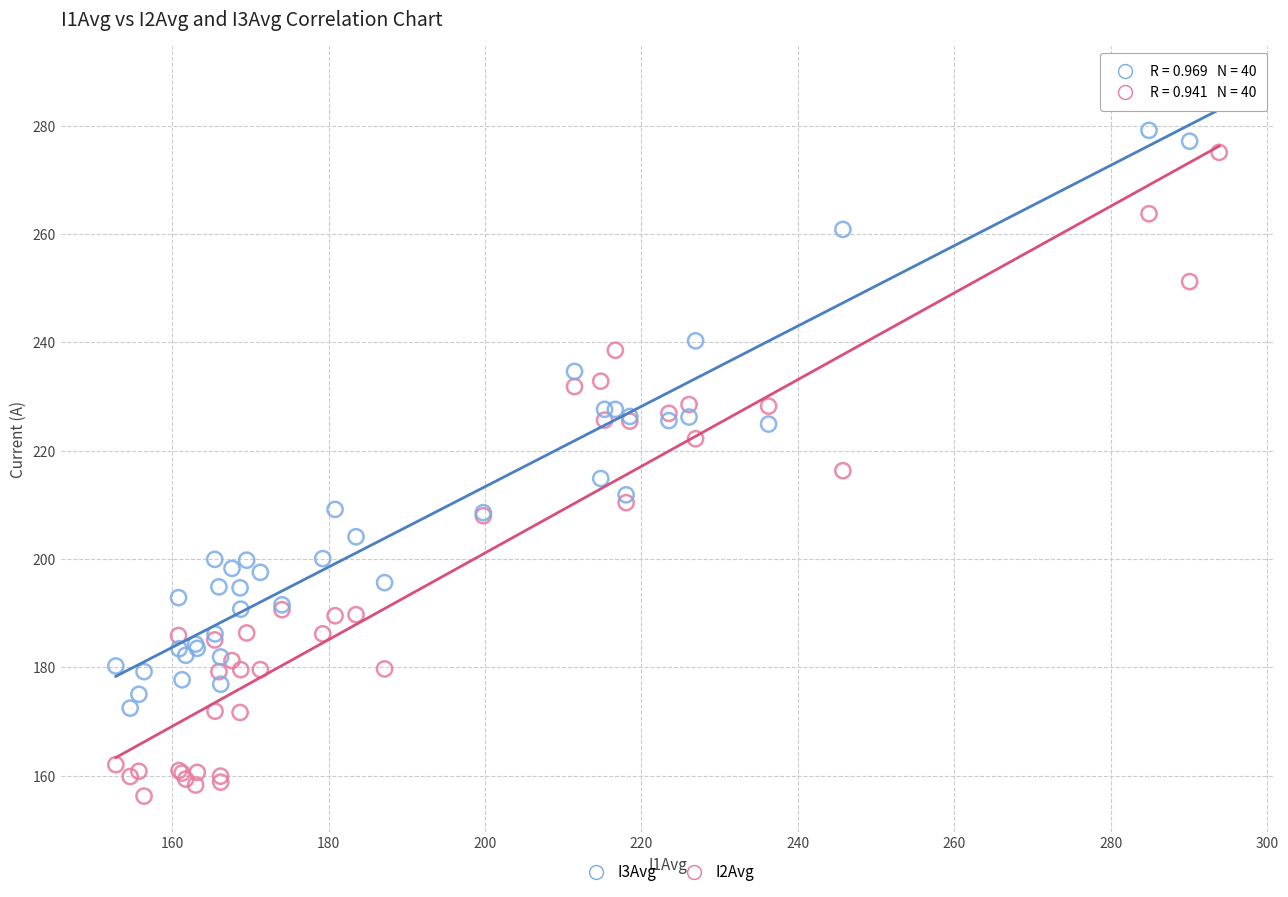

Which series reaches the maximum Y coordinate?

I3Avg